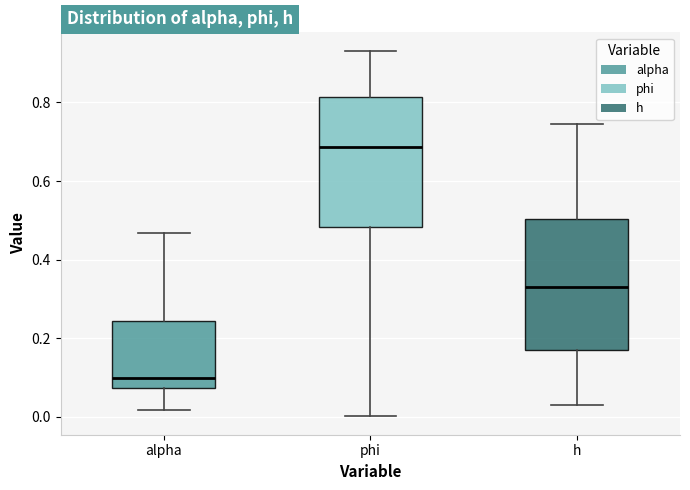

Where does the median line of the box for alpha sit on the y-axis? The values are not printed on the chart, so give them approximately, as read against the axis.

0.10